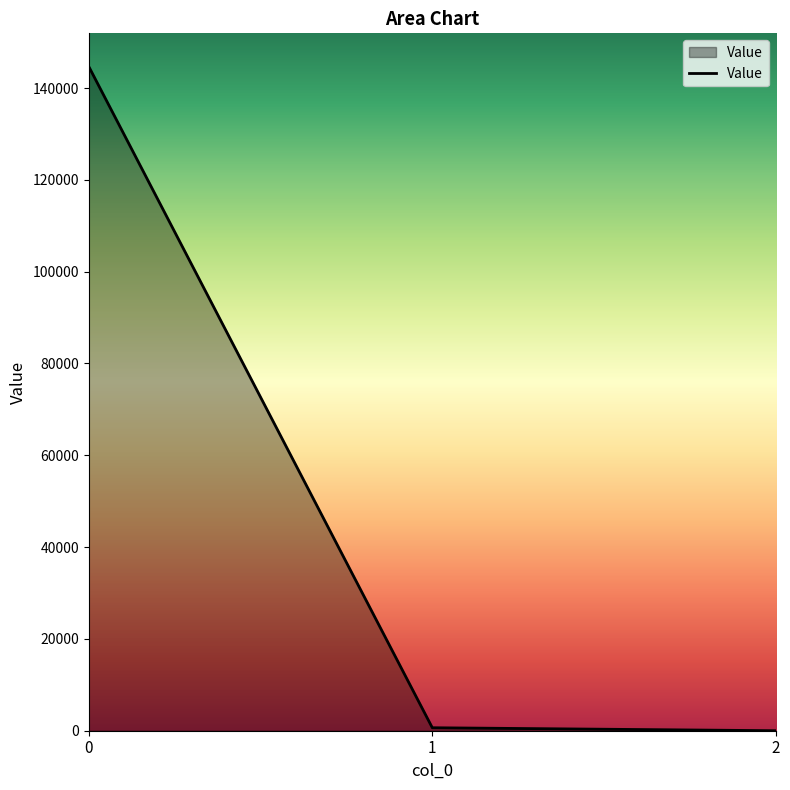

True or false: the data shows 144689.0 at 0.

True